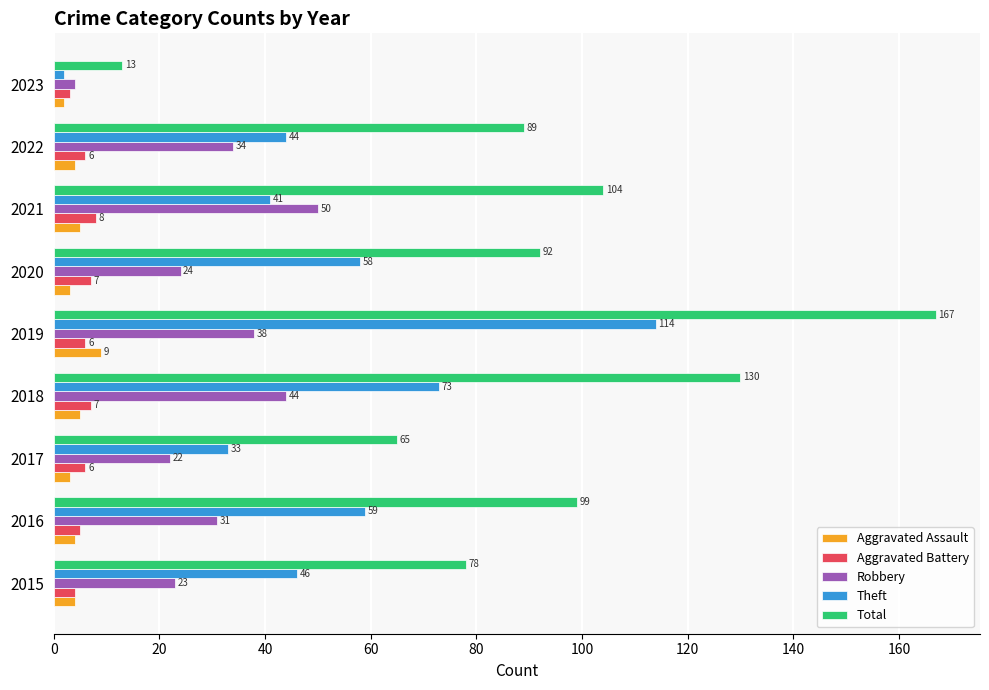

What is the total value across all series at 2016?

198